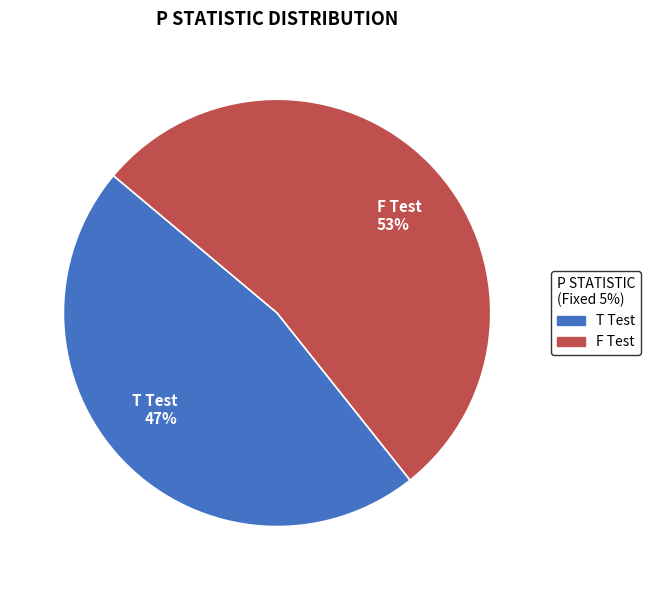

Which category accounts for the majority?

F Test